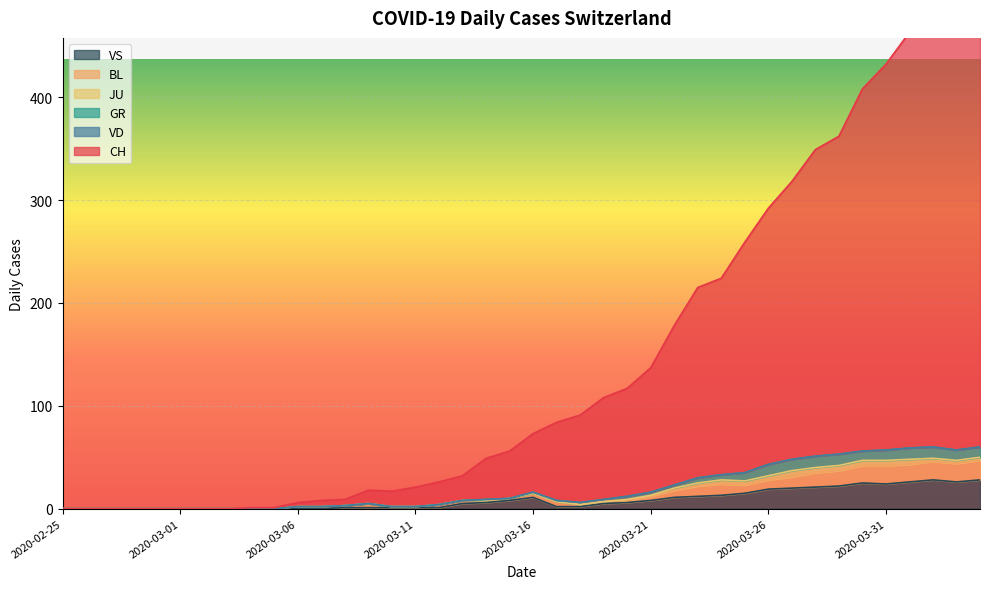

In BL, how many points are higher than both neighbors (excluding endpoints)?

4